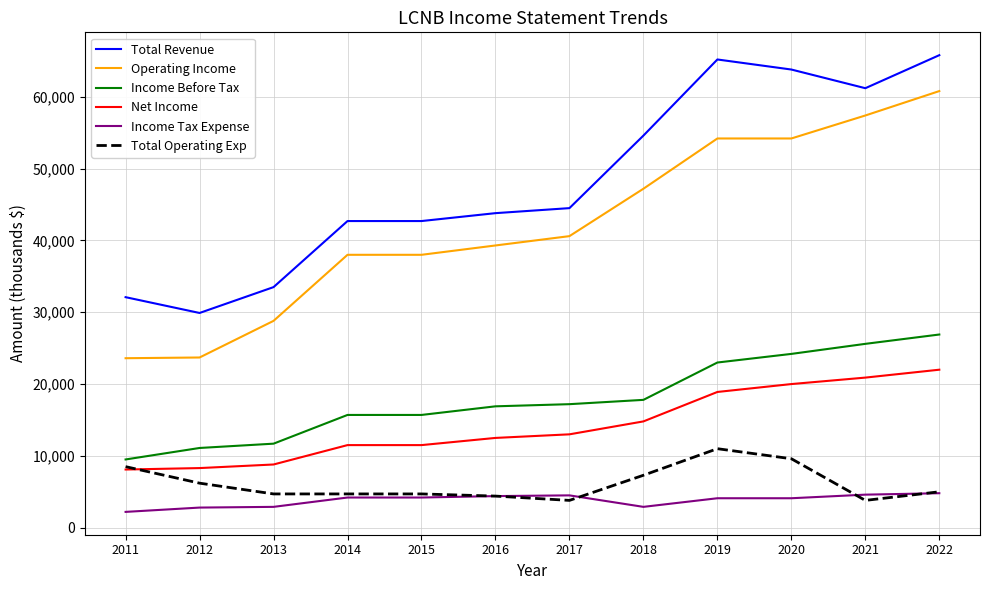

What are all the series names shown in the legend?

Total Revenue, Operating Income, Income Before Tax, Net Income, Income Tax Expense, Total Operating Exp